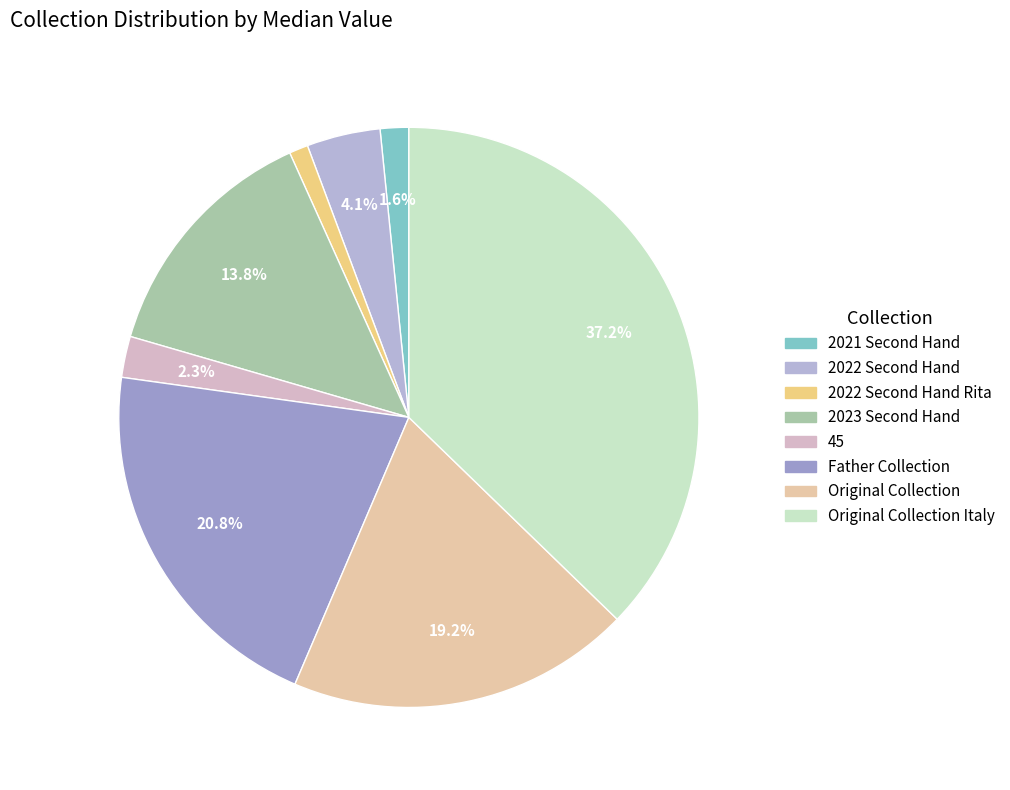

Is there any slice that represents more than half of the pie?

No